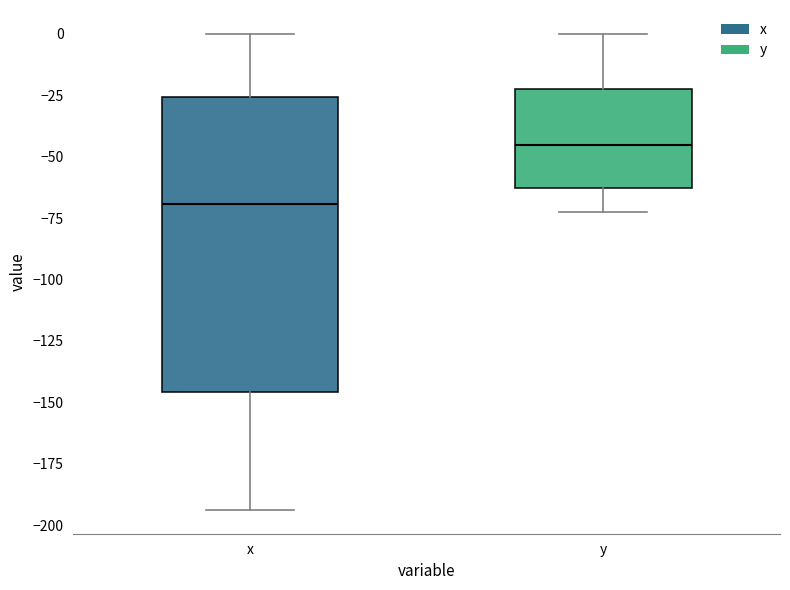

Where does the median line of the box for y sit on the y-axis? The values are not printed on the chart, so give them approximately, as read against the axis.

-45